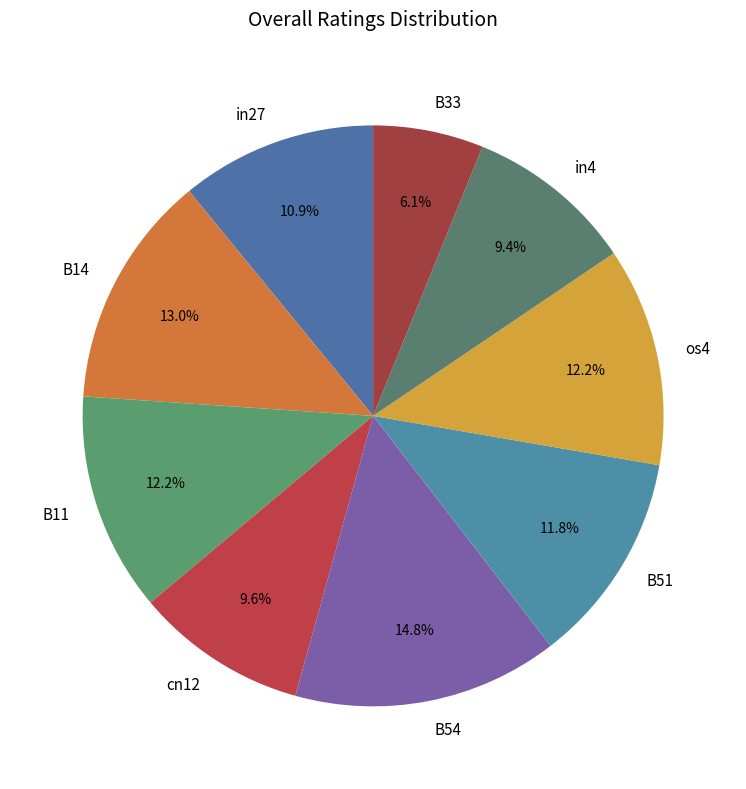

What portion of the pie excludes cn12?

90.4%